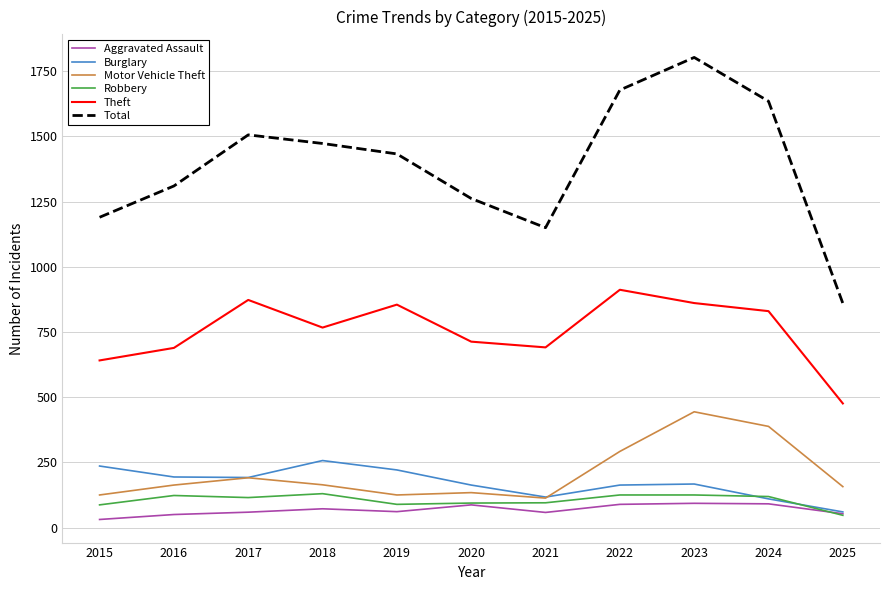

What is the total value across all series at 2017?

2936